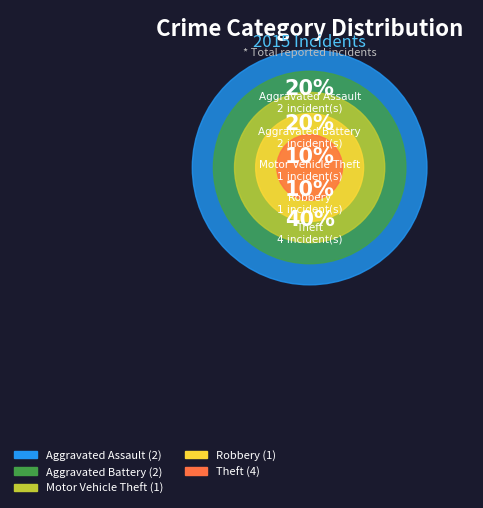

What percentage do Aggravated Battery and Robbery together represent?

30.0%